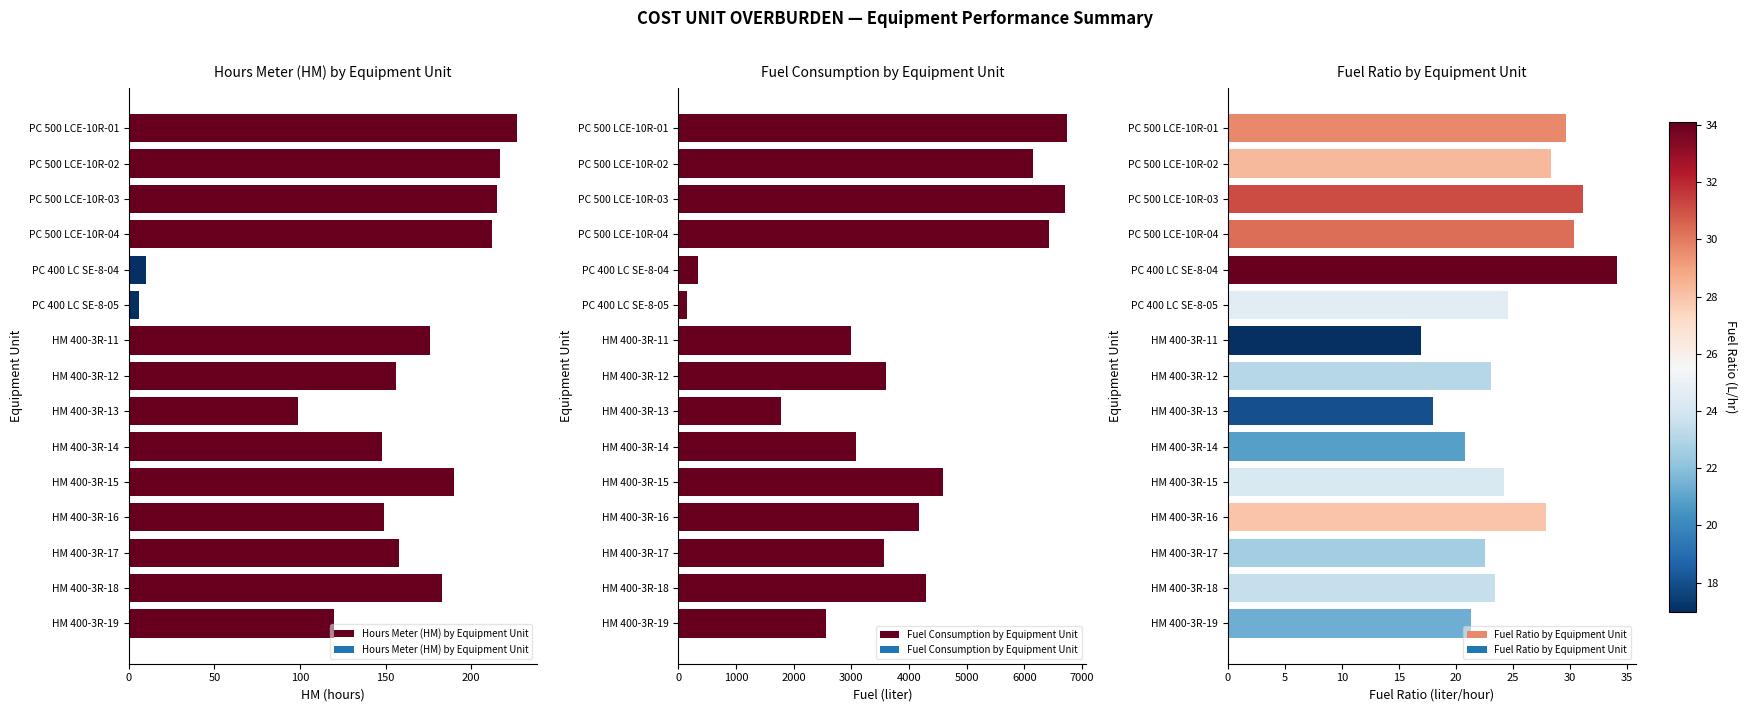

The value of Hours Meter (HM) by Equipment Unit at HM 400-3R-11 is 297.6. True or false?

False